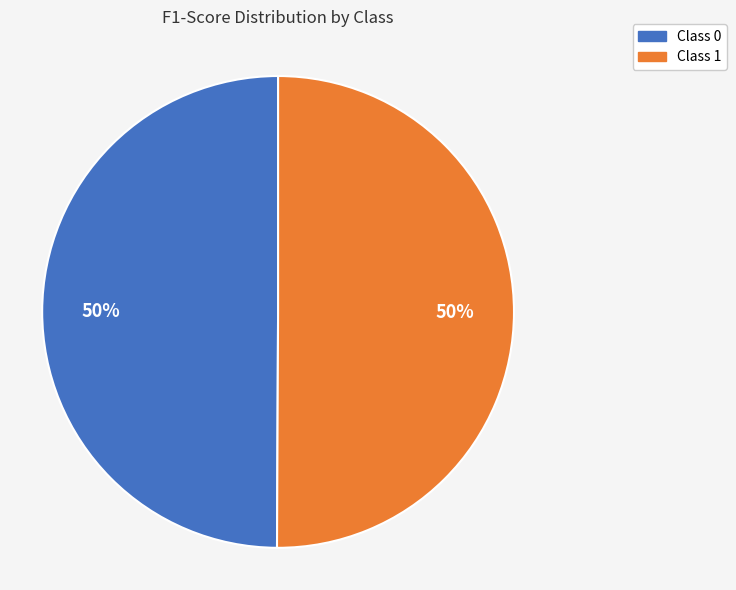

To the nearest percent, what is the average slice percentage?

50%